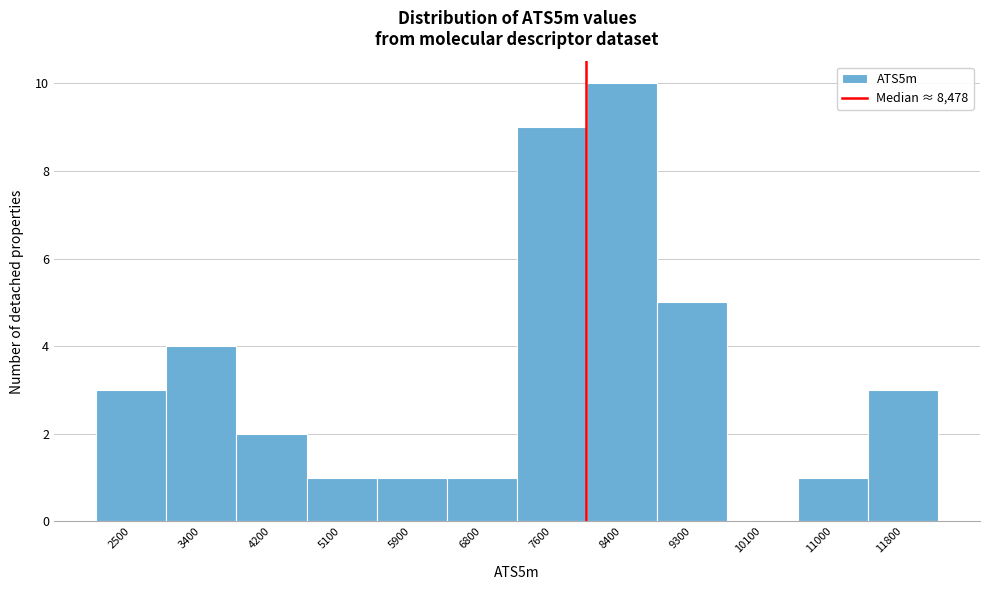

Reading left to right, extract all data points from this chart.

2500=3	3400=4	4200=2	5100=1	5900=1	6800=1	7600=9	8400=10	9300=5	10100=0	11000=1	11800=3